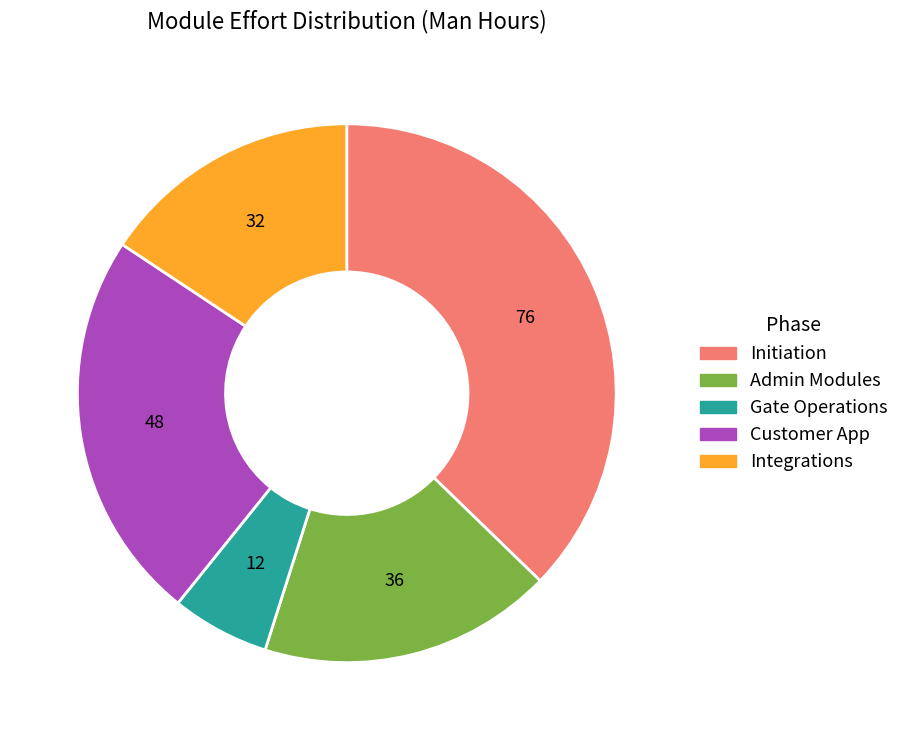

Count the number of slices in the pie.

5